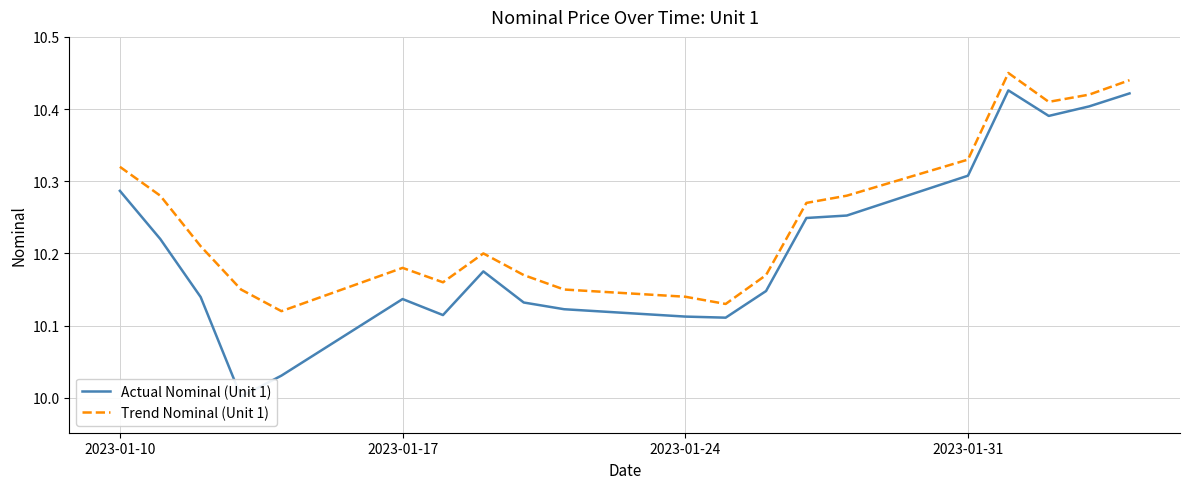

Is it true that Trend Nominal (Unit 1) equals 14.3 at 2023-01-31?

False